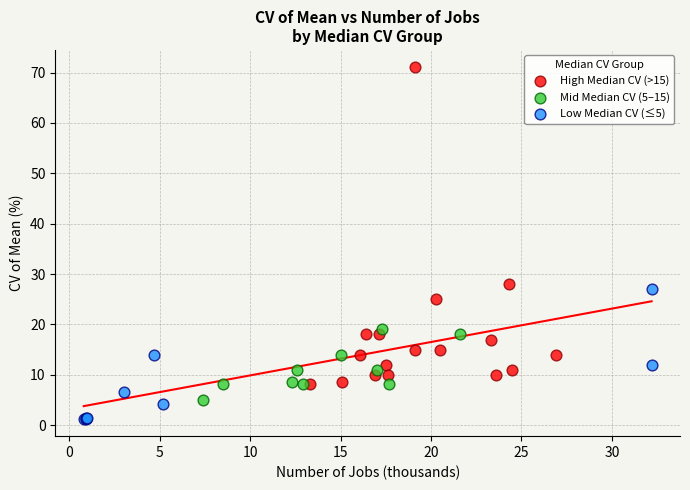

Which series reaches the maximum Y coordinate?

High Median CV (>15)